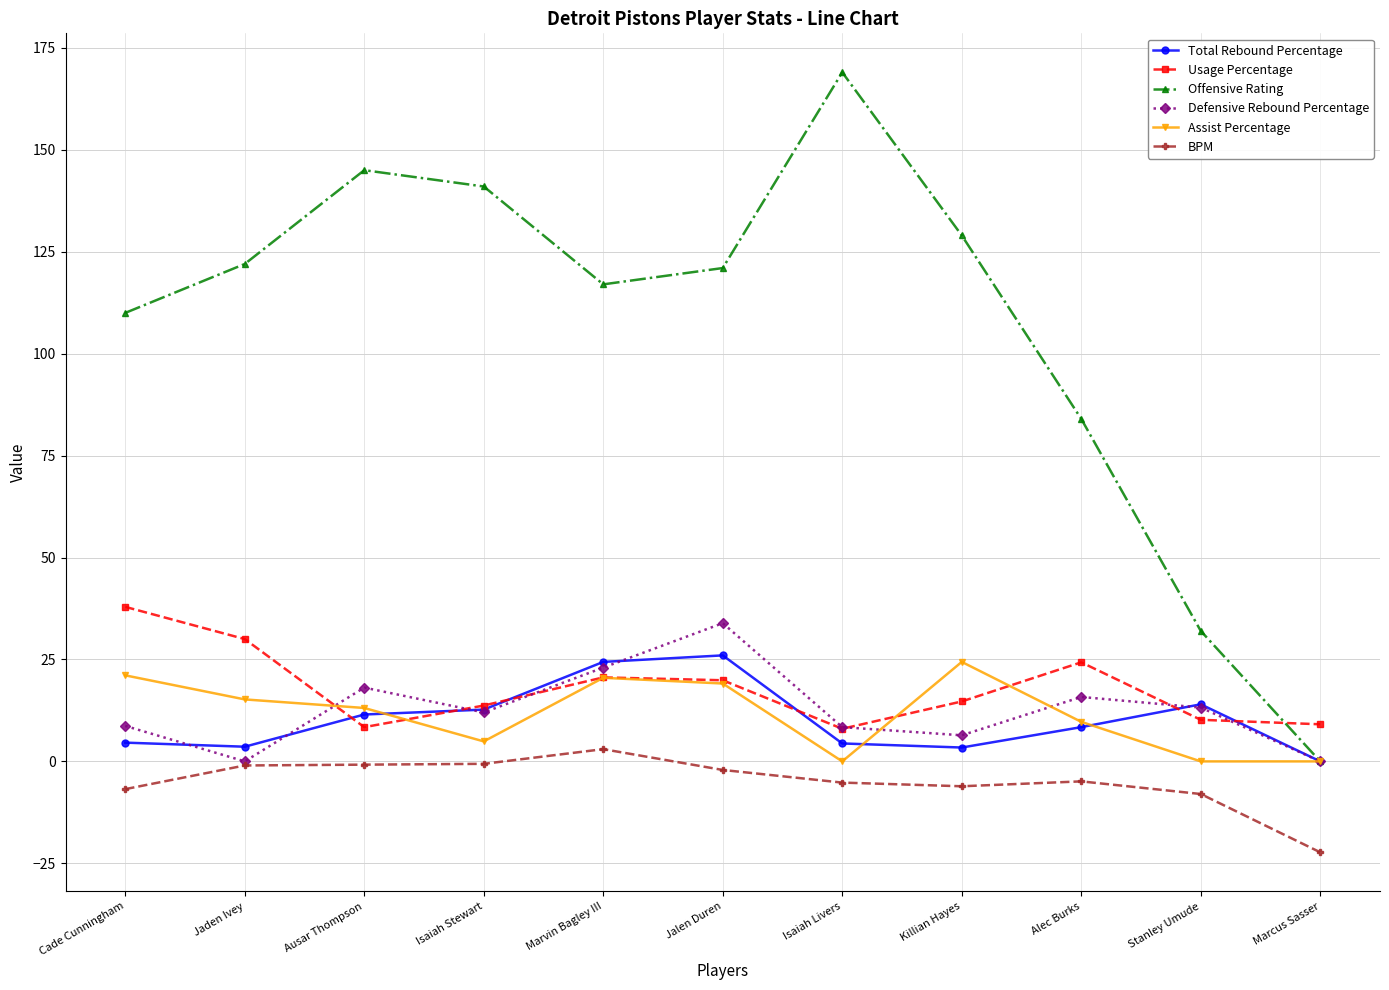

How many lines are shown in the chart?

6